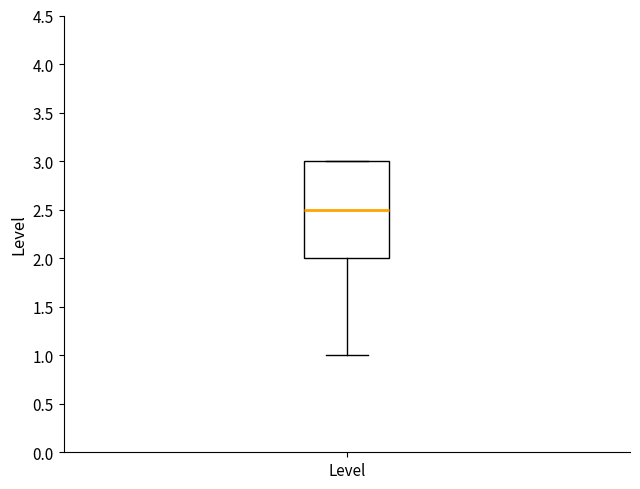

Read this box plot against the y-axis: the position of the median line, the range covered by the box, and the ends of both whiskers. The values are not printed on the chart, so give them approximately, as read against the axis.

median 2.5, box 2.0 to 3.0, whiskers 1.0 to 3.0